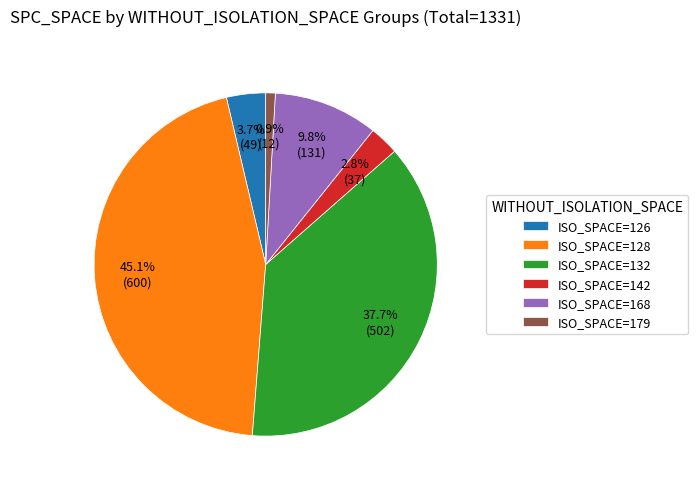

How many segments does this pie chart have?

6